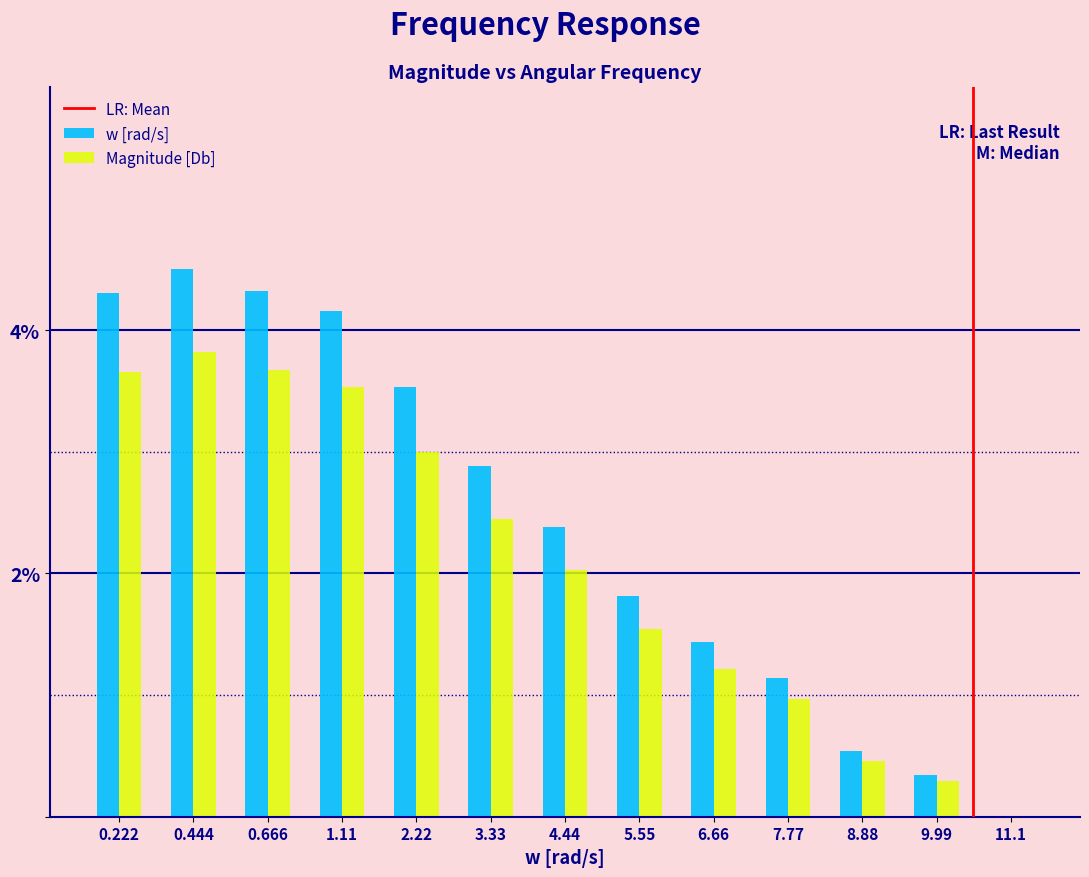

Reading right to left, transcribe all the data shown in this chart.

w [rad/s]: 11.1=0.0	9.99=0.3	8.88=0.5	7.77=1.1	6.66=1.4	5.55=1.8	4.44=2.4	3.33=2.9	2.22=3.5	1.11=4.2	0.666=4.3	0.444=4.5	0.222=4.3
Magnitude [Db]: 11.1=0.0	9.99=0.3	8.88=0.5	7.77=1.0	6.66=1.2	5.55=1.5	4.44=2.0	3.33=2.5	2.22=3.0	1.11=3.5	0.666=3.7	0.444=3.8	0.222=3.7